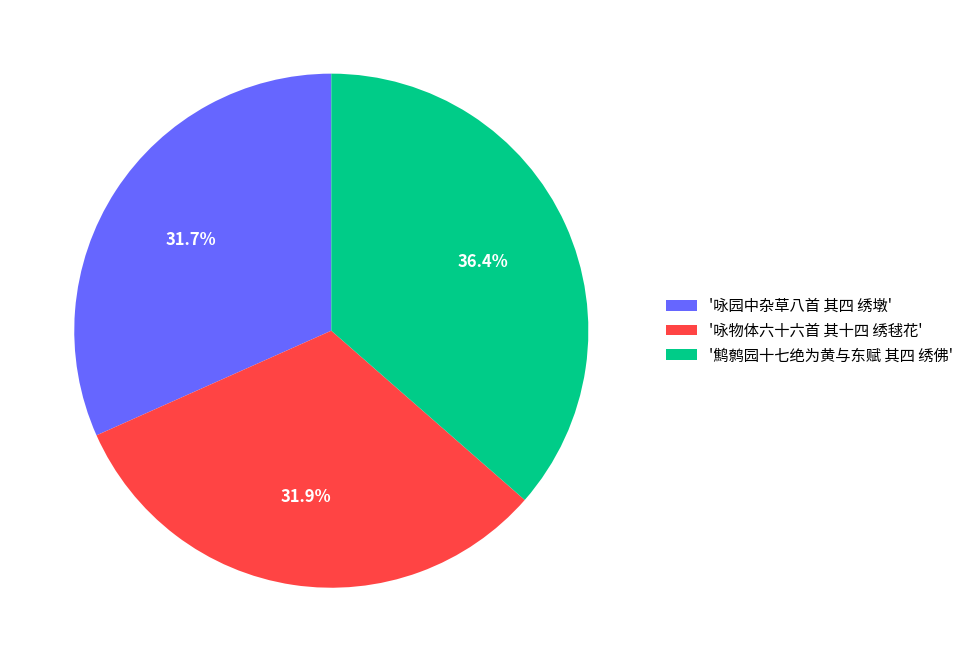

Does any single category account for the majority?

No